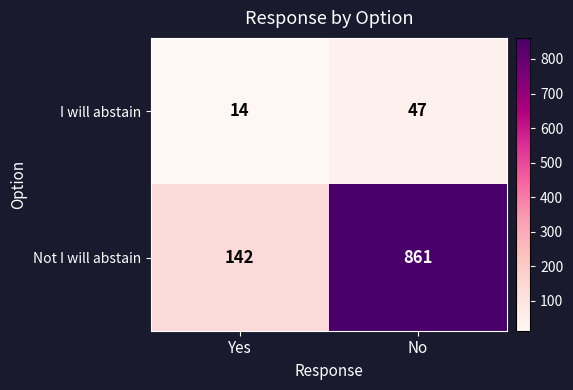

The Not I will abstain series shows 142 at Yes. True or false?

True